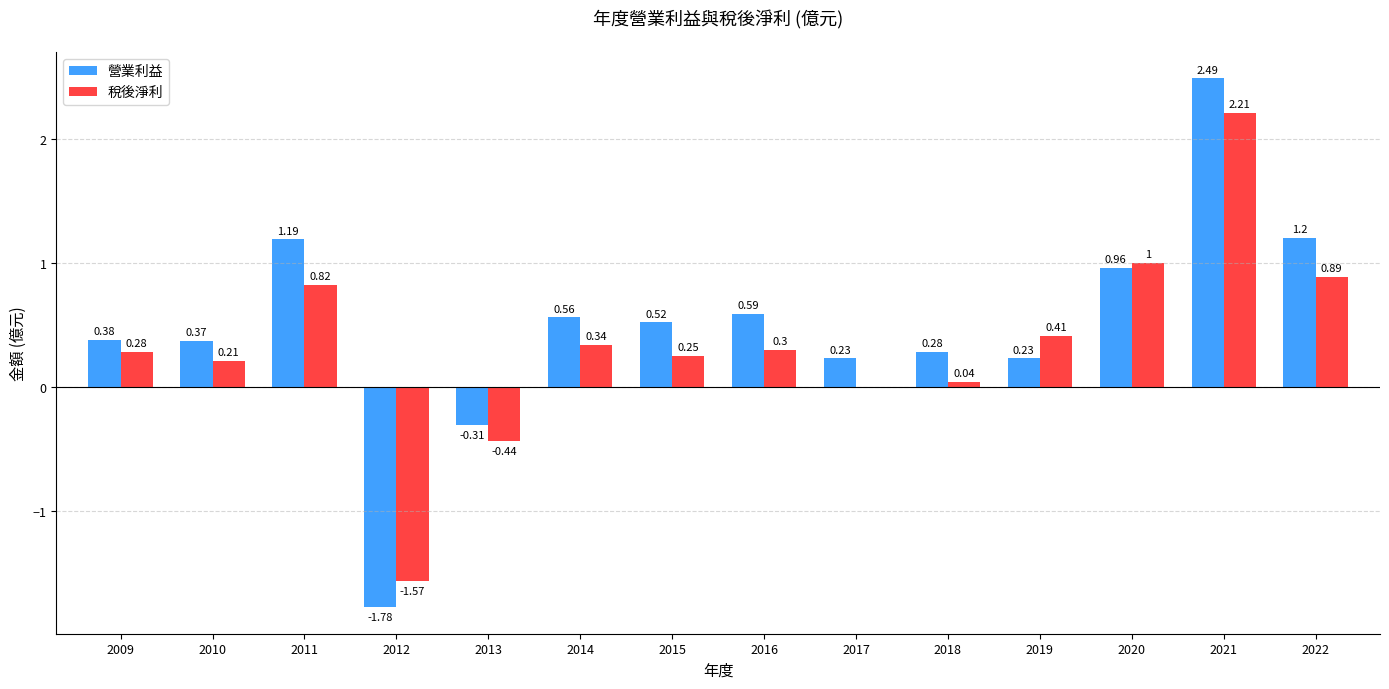

At which category is the sum across all series the highest?

2021